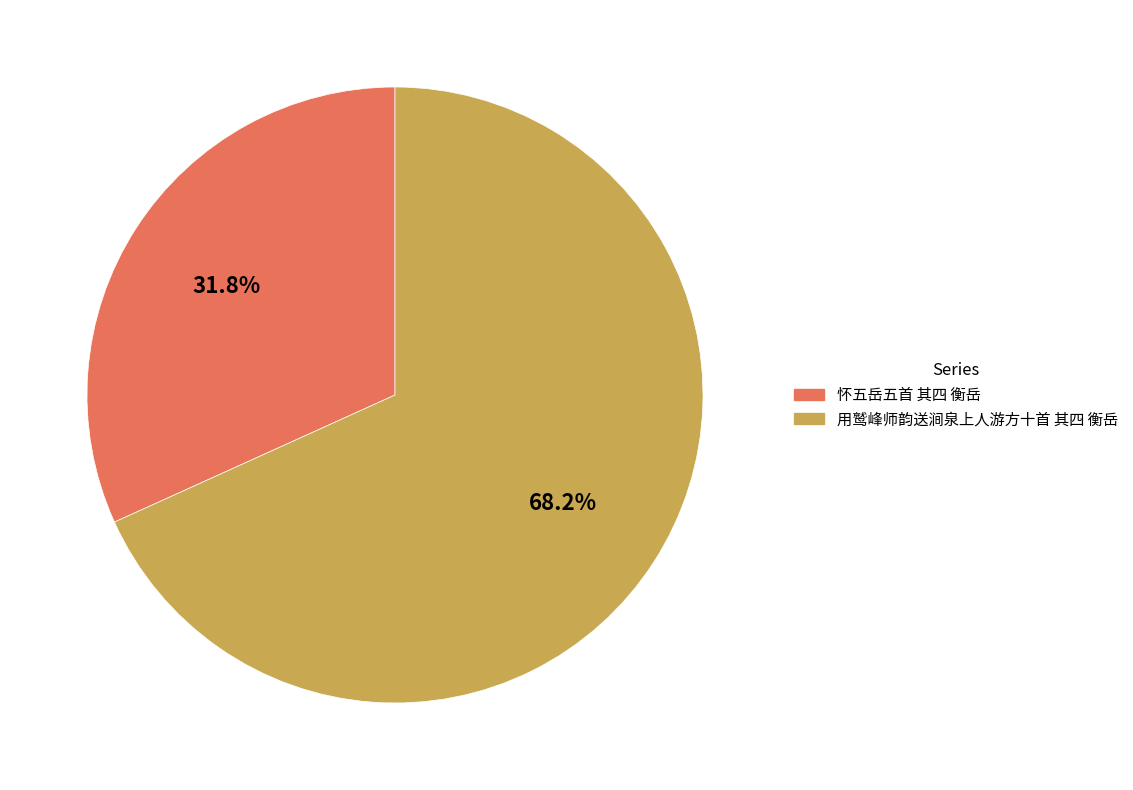

Which category has the smallest portion of the pie?

怀五岳五首 其四 衡岳